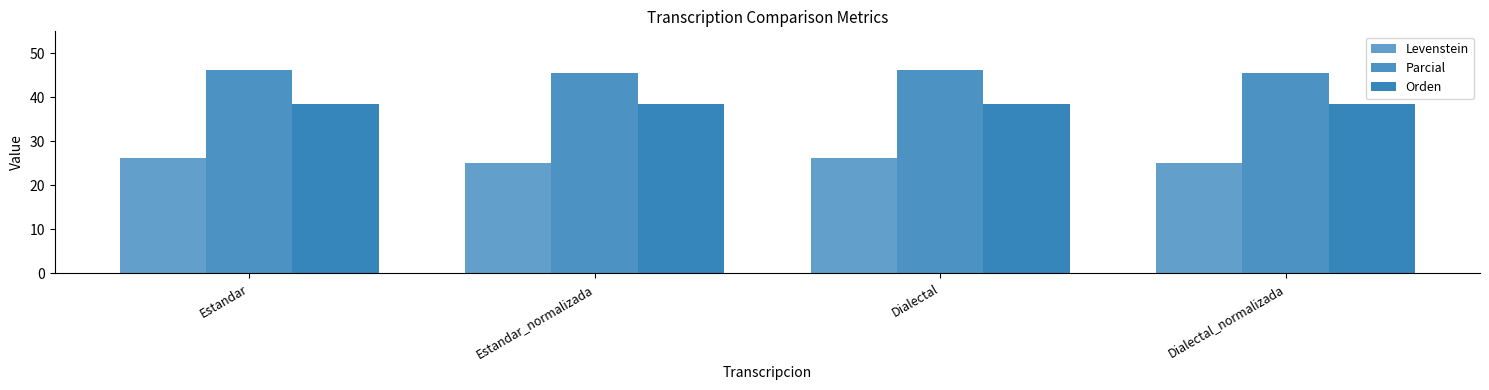

Which label corresponds to the smallest value in the chart?

Estandar_normalizada